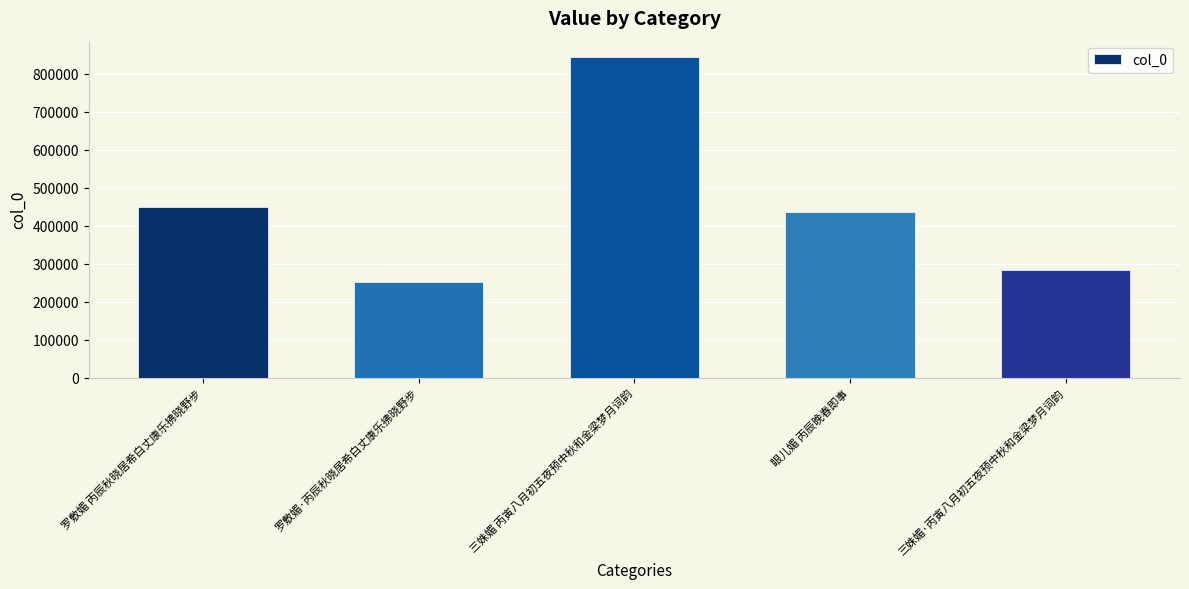

What is the sum of all values?

2264753